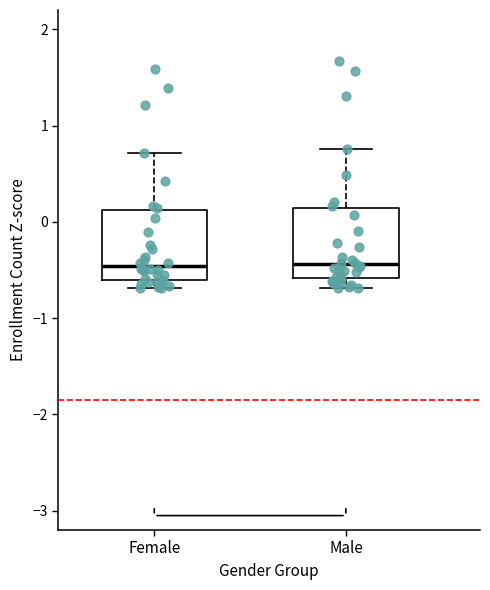

Reading left to right, read every box against the y-axis: the position of its median line, the range the box covers, and the ends of its whiskers. The values are not printed on the chart, so give them approximately, as read against the axis.

Female: median -0.5, box -0.6 to 0.1, whiskers -0.7 to 0.7
Male: median -0.4, box -0.6 to 0.1, whiskers -0.7 to 0.8